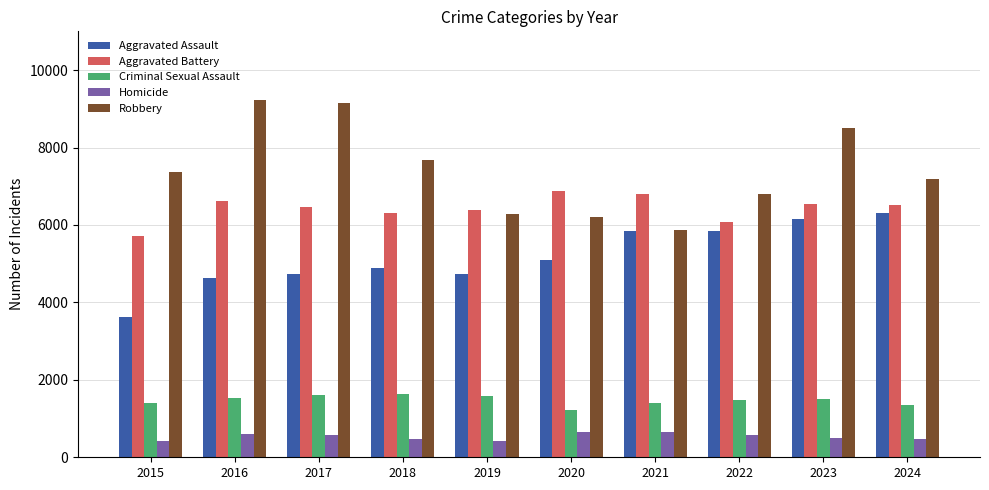

The Robbery series shows 7690 at 2018. True or false?

True